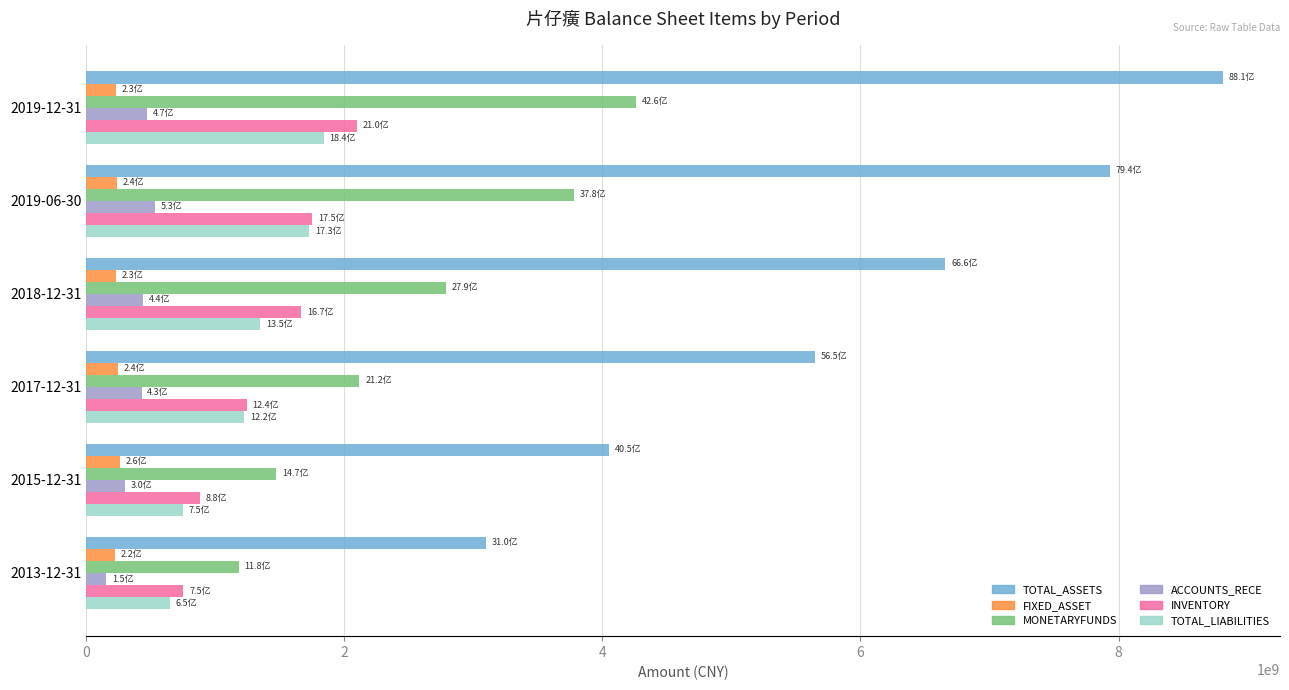

What is the difference between the second highest and minimum values in the MONETARYFUNDS series?

2599642084.7